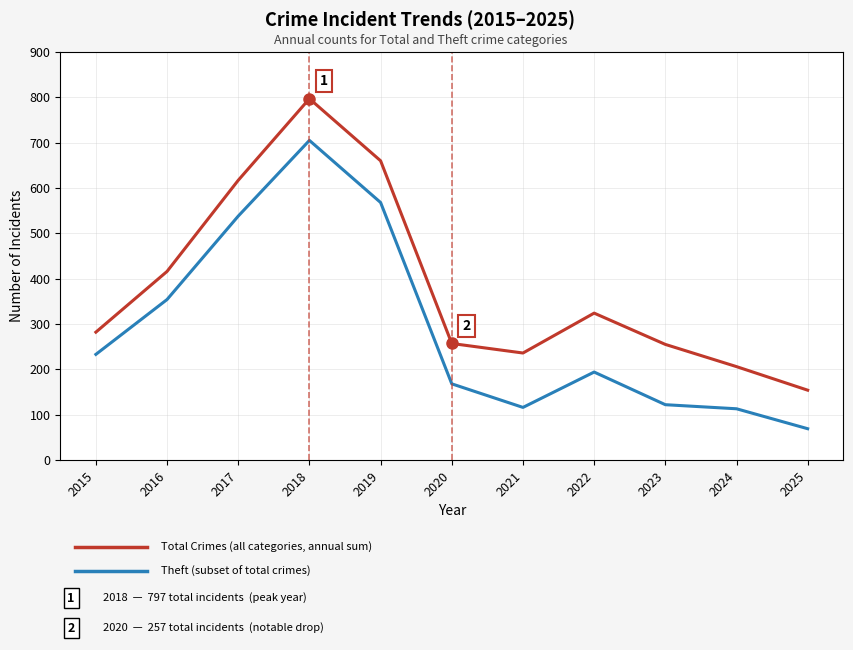

What is the total value across all series at 2016?

770